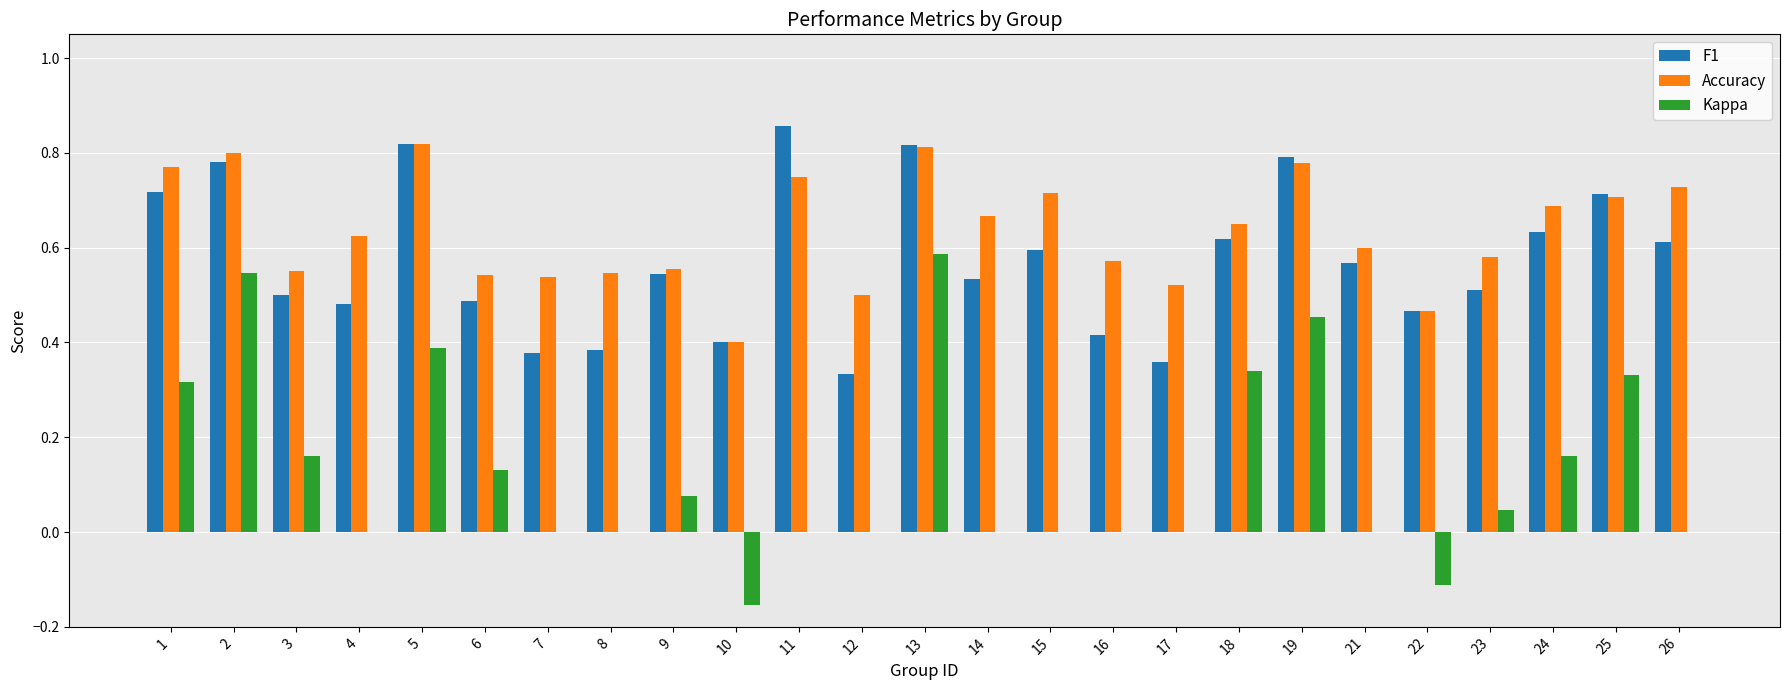

Which series has the largest total across all categories?

Accuracy